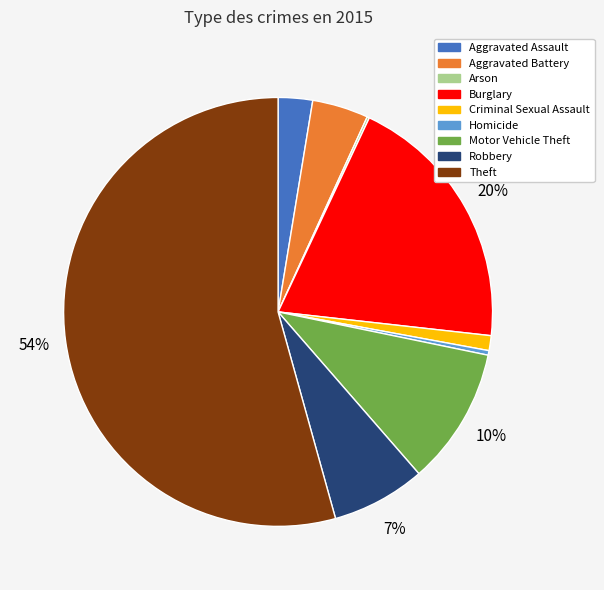

Which has a higher value, Homicide or Aggravated Battery?

Aggravated Battery